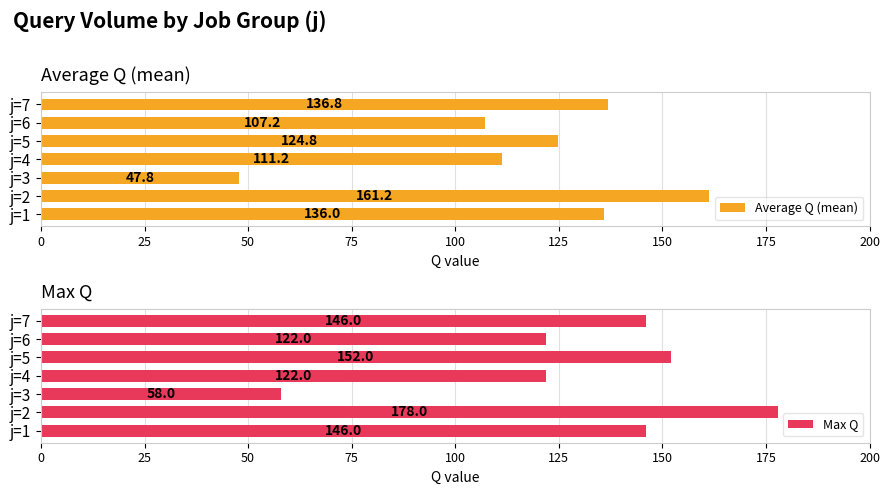

What is the difference between the Max Q values at j=6 and j=3?

64